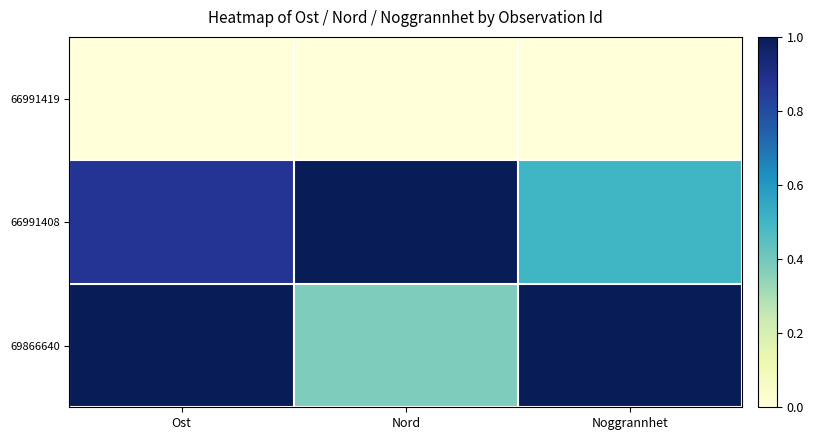

Reading right to left, transcribe all the data shown in this chart.

66991419: Noggrannhet=0.0	Nord=0.0	Ost=0.0
66991408: Noggrannhet=0.5	Nord=1.0	Ost=0.9
69866640: Noggrannhet=1.0	Nord=0.4	Ost=1.0